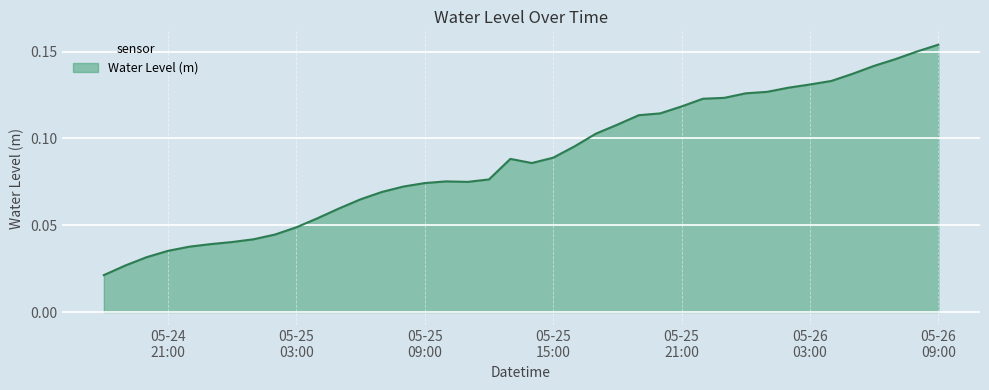

How many lines are shown in the chart?

1